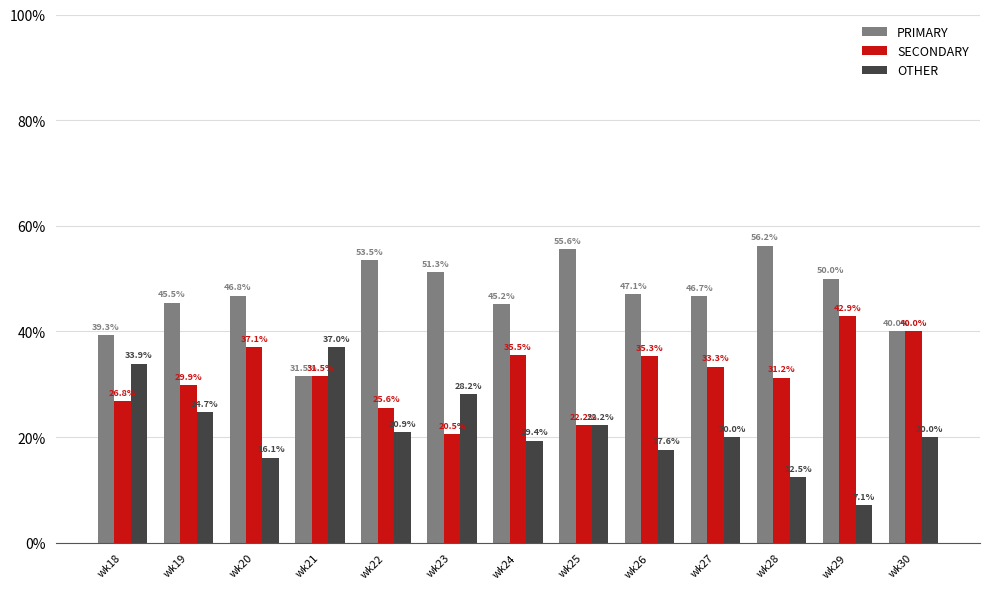

How many groups of bars are there?

13